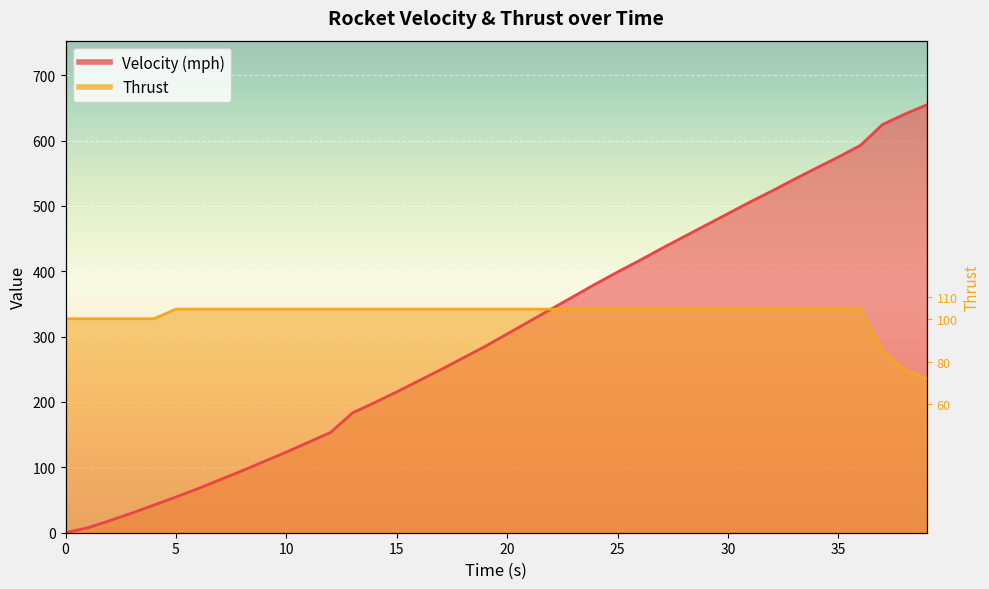

True or false: Velocity (mph) has more than 2 points higher than both neighbors.

False